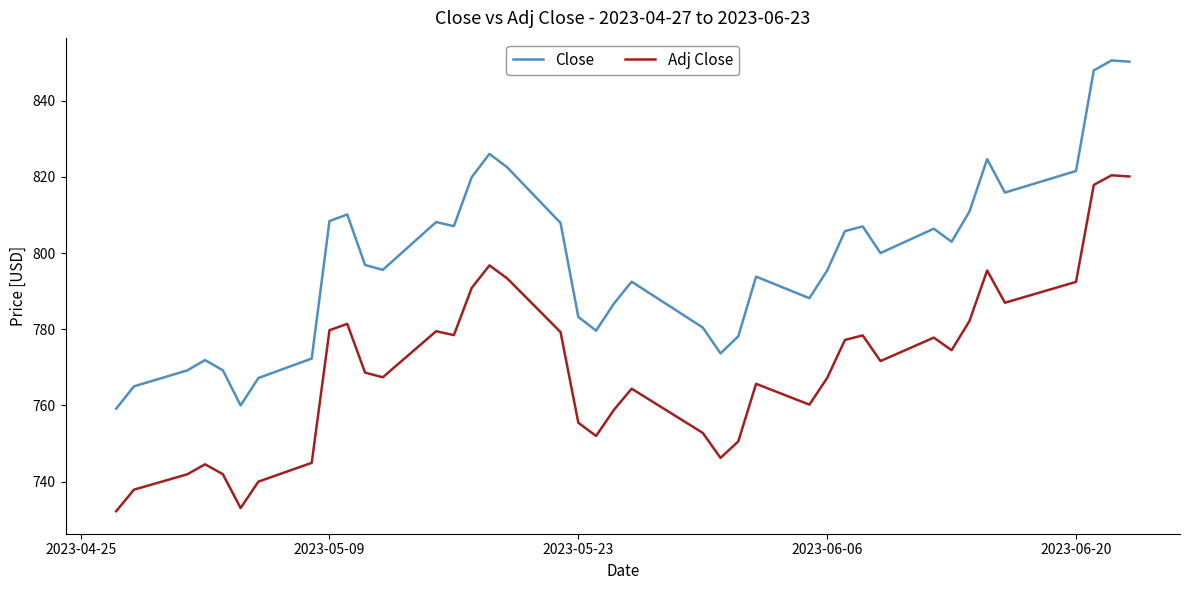

How many distinct data groups are displayed?

2